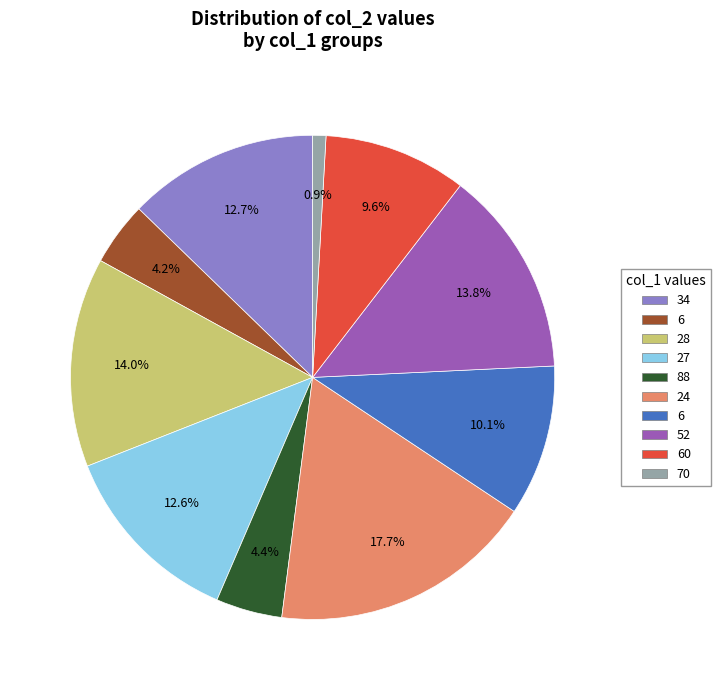

Is there a majority slice in this chart?

No